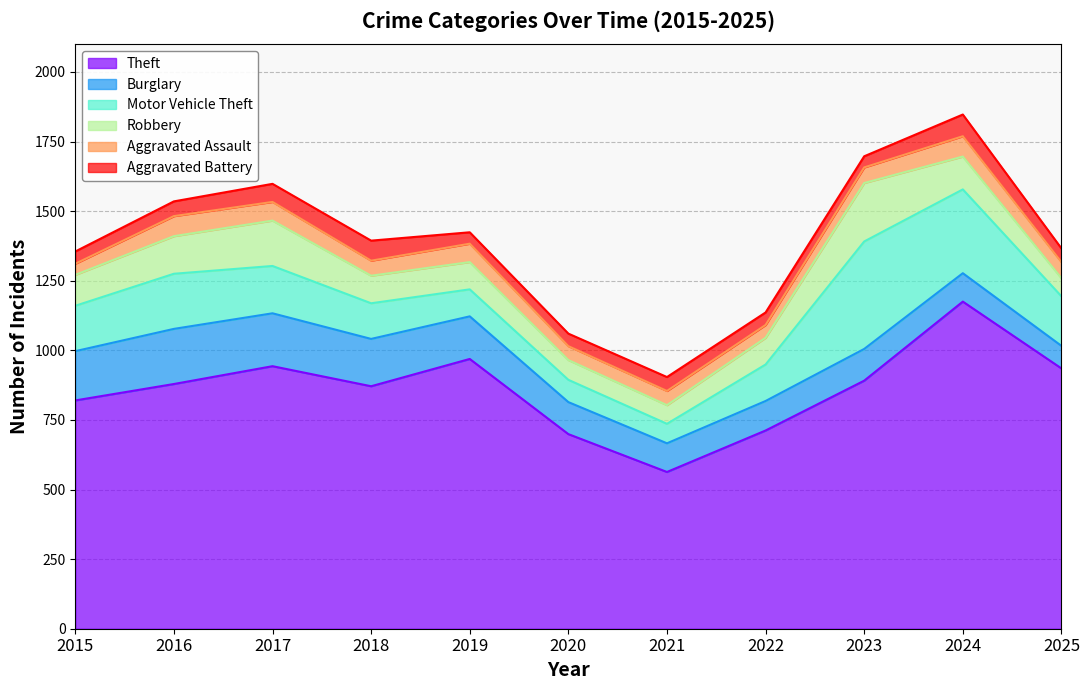

In Theft, how many points are lower than both neighbors (excluding endpoints)?

2